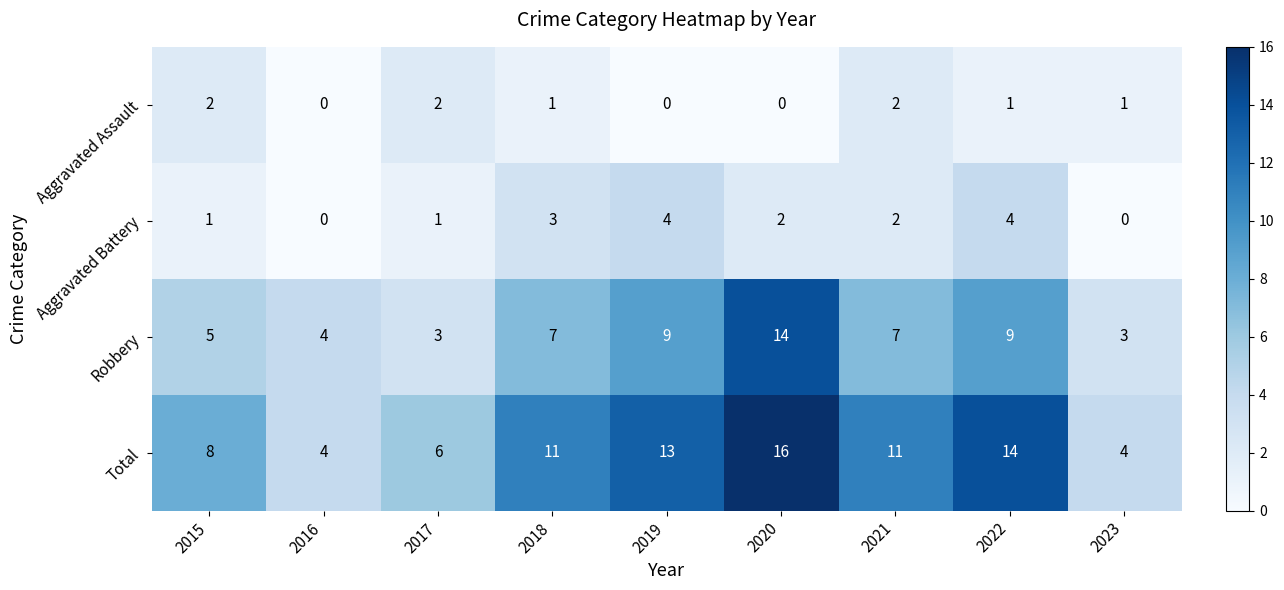

What is the spread (max minus min) of values at 2023?

4